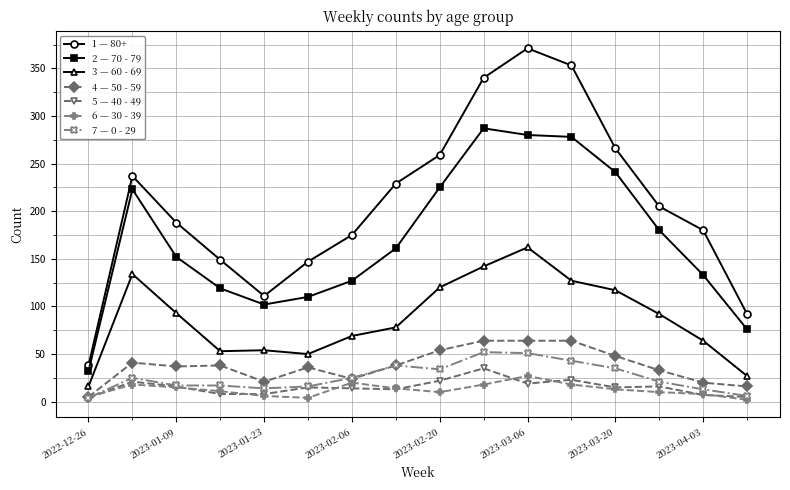

What is the greatest value displayed?

371